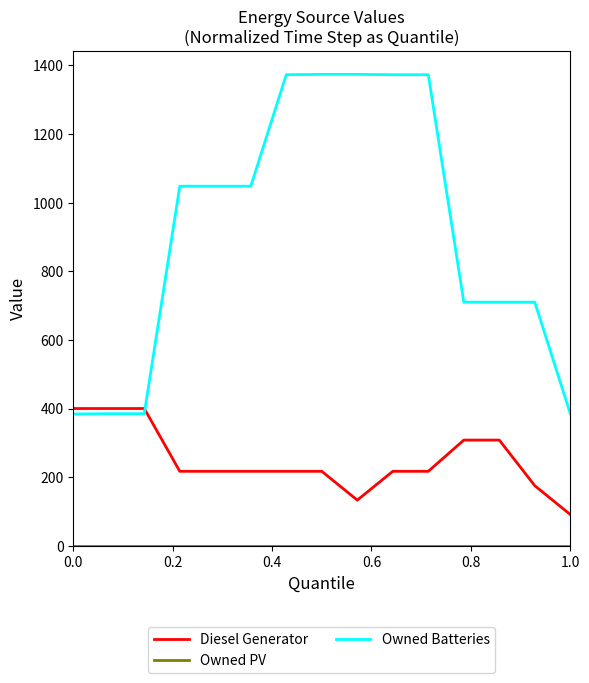

What is the lowest value of the Owned Batteries series?

384